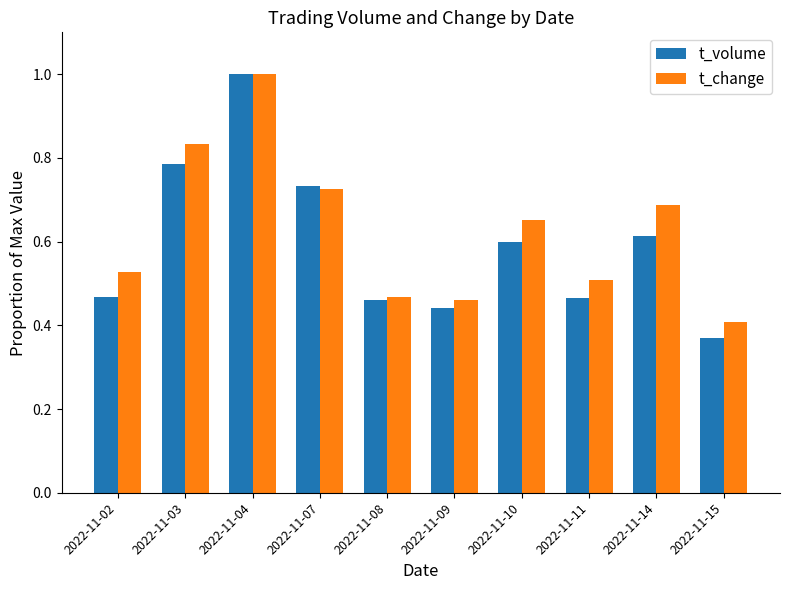

At 2022-11-11, list the series in order from largest to smallest.

t_change, t_volume